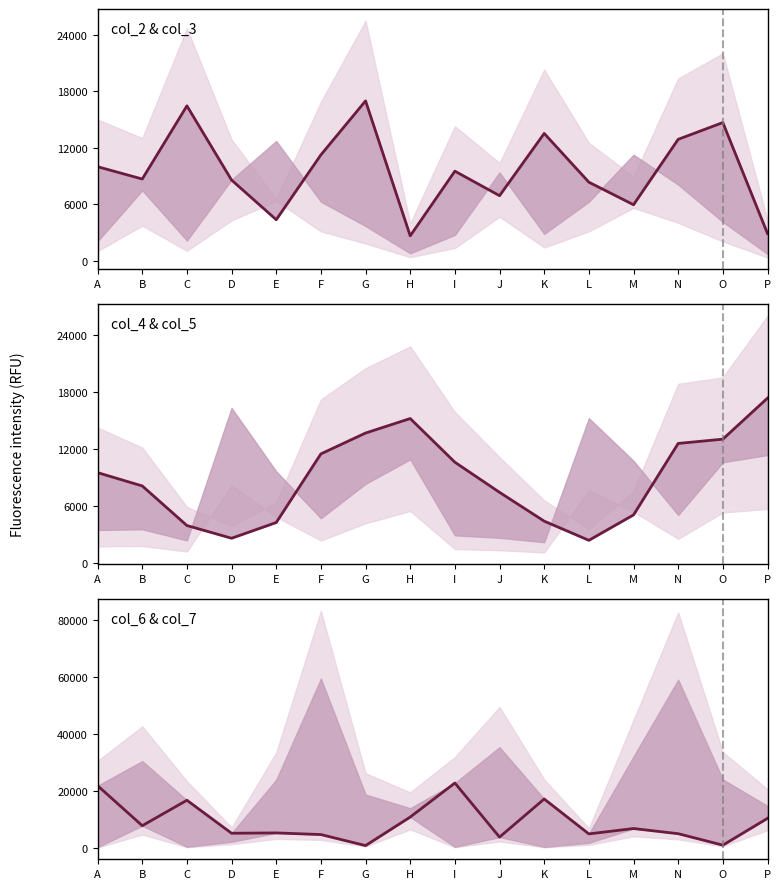

How many data points are less than 6786?

8